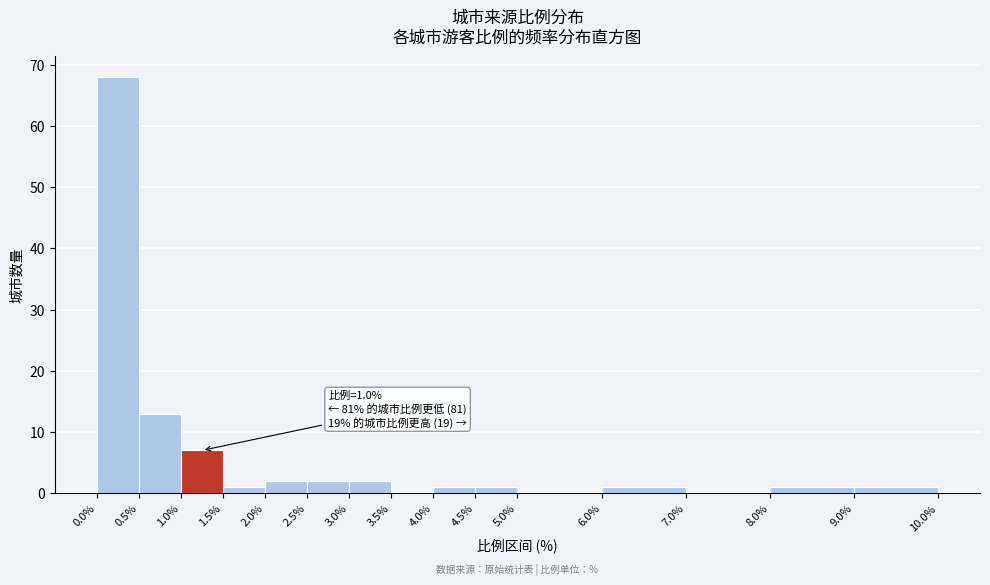

Over which range of the x-axis is the bar tallest?

0.0% to 0.5%